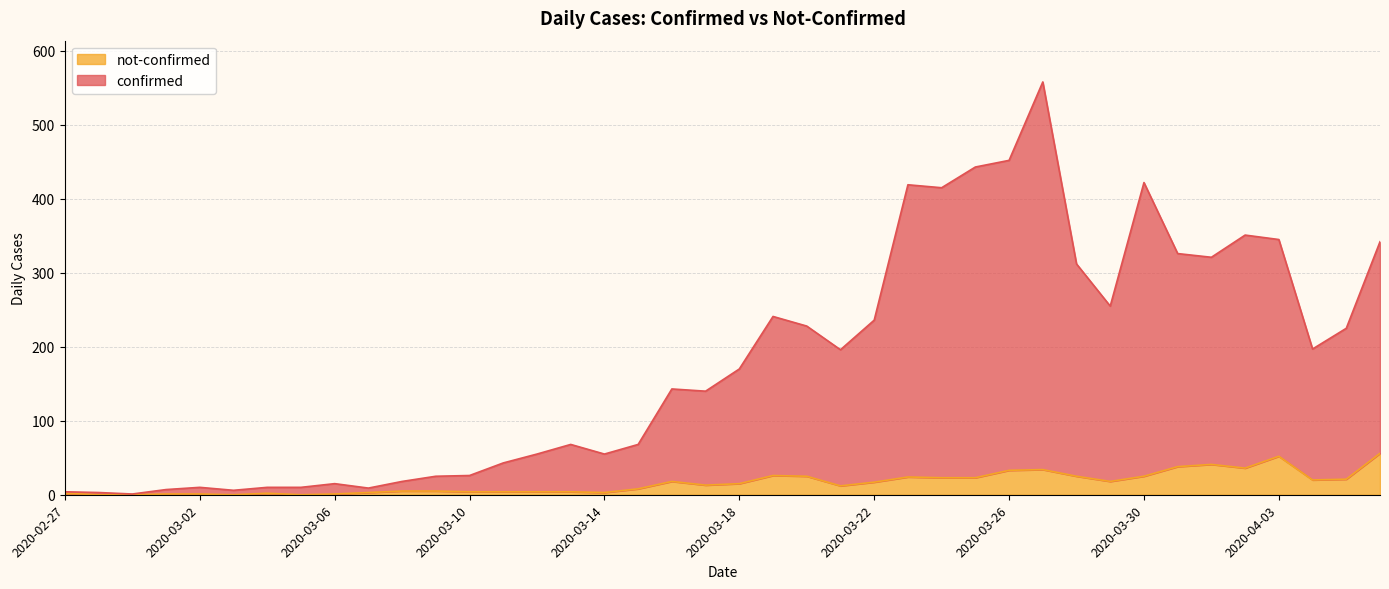

What are all the series names shown in the legend?

not-confirmed, confirmed